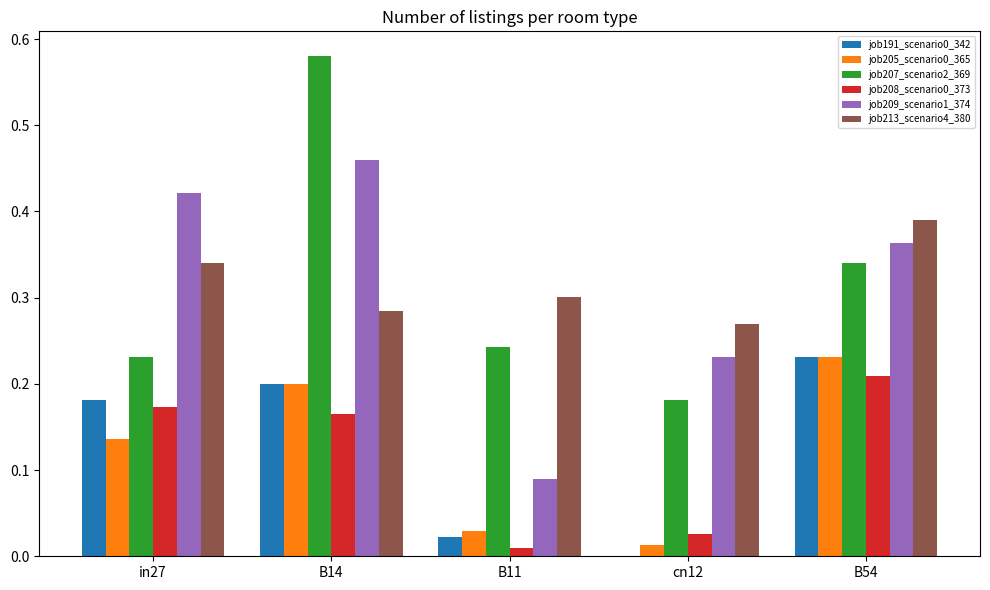

What is the total value across all series at B54?

1.8